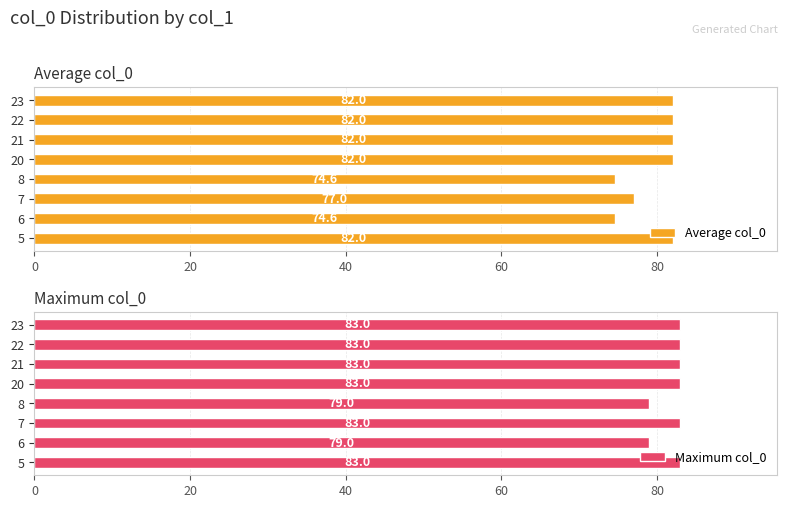

What is the lowest value of the Average col_0 series?

74.6